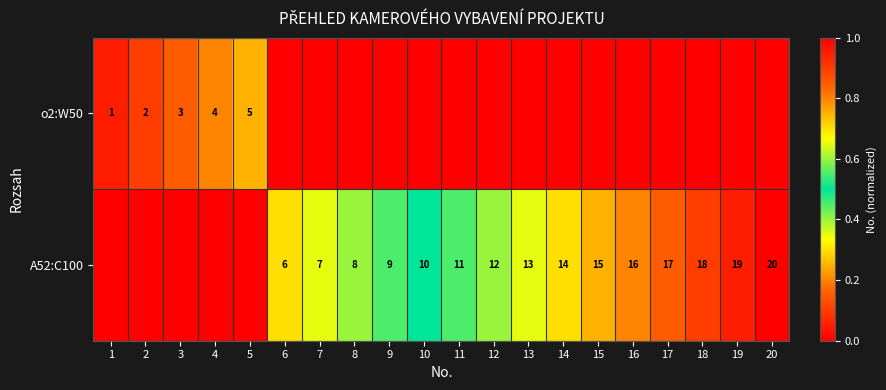

What is the difference between the A52:C100 values at 20 and 16?

4